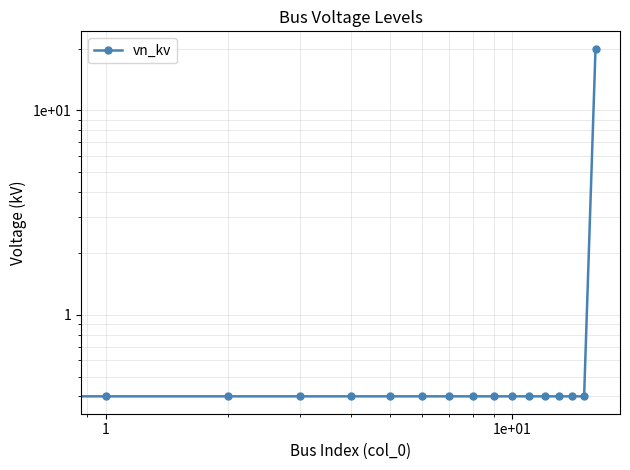

What is the difference between the maximum and second lowest values?

19.6